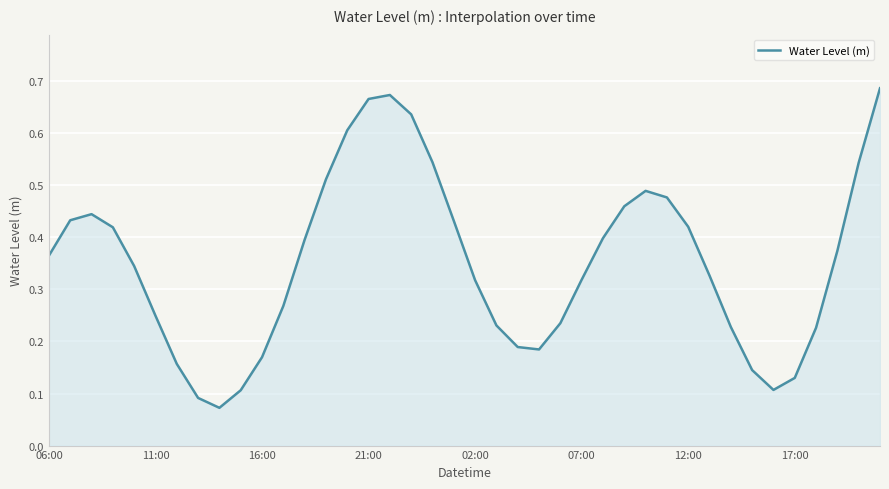

What is the value of the 3rd point from the left?

0.4